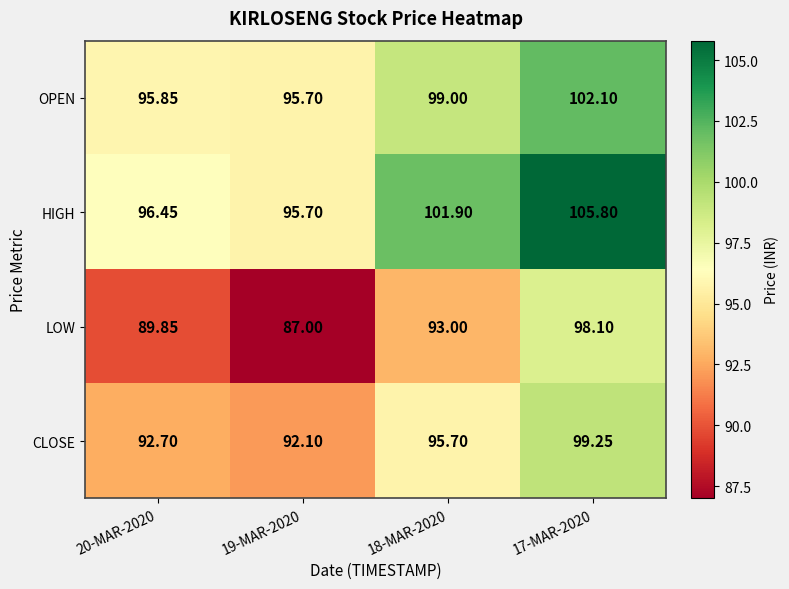

List the series in order of their overall mean, highest first.

HIGH, OPEN, CLOSE, LOW